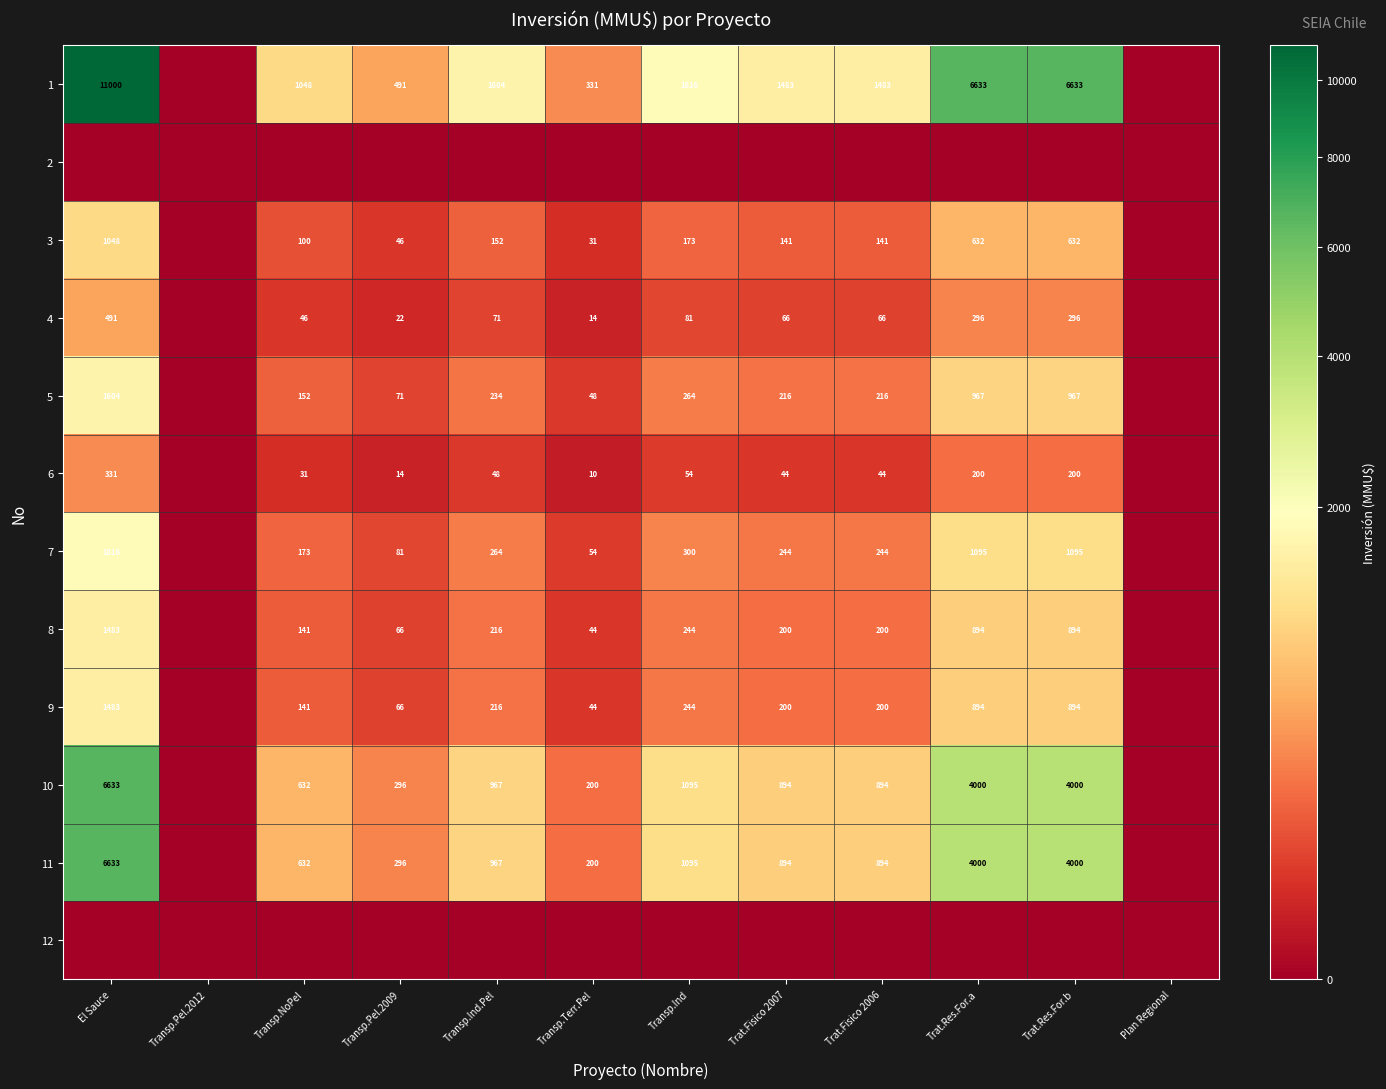

What is the spread (max minus min) of values at Trat.Res.For.b?

6633.2